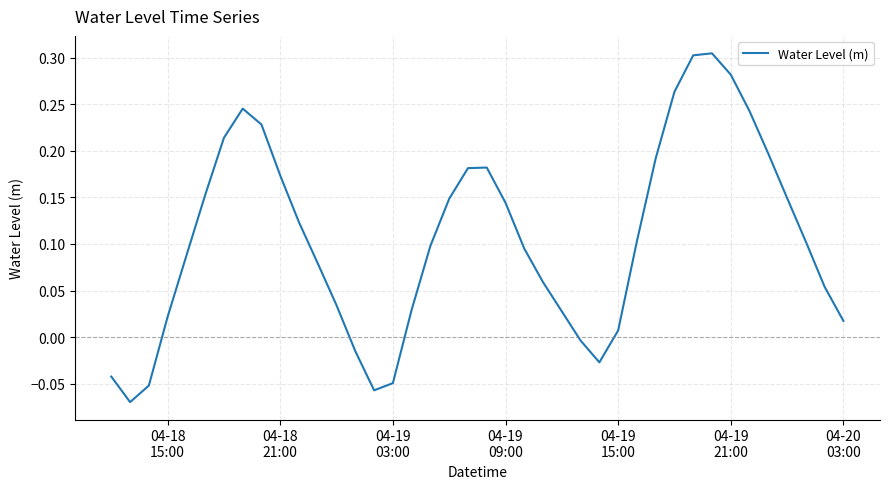

Count the number of data series in this chart.

1